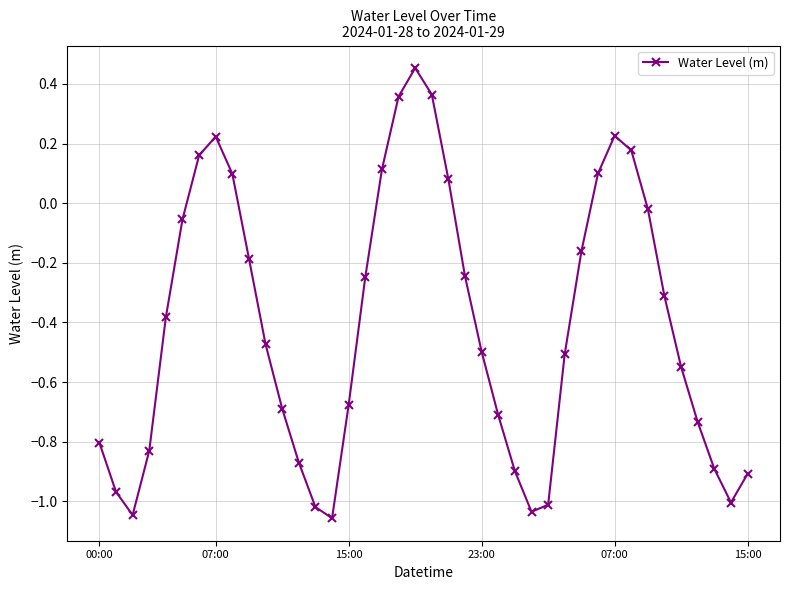

What is the sum of all values?

-16.4